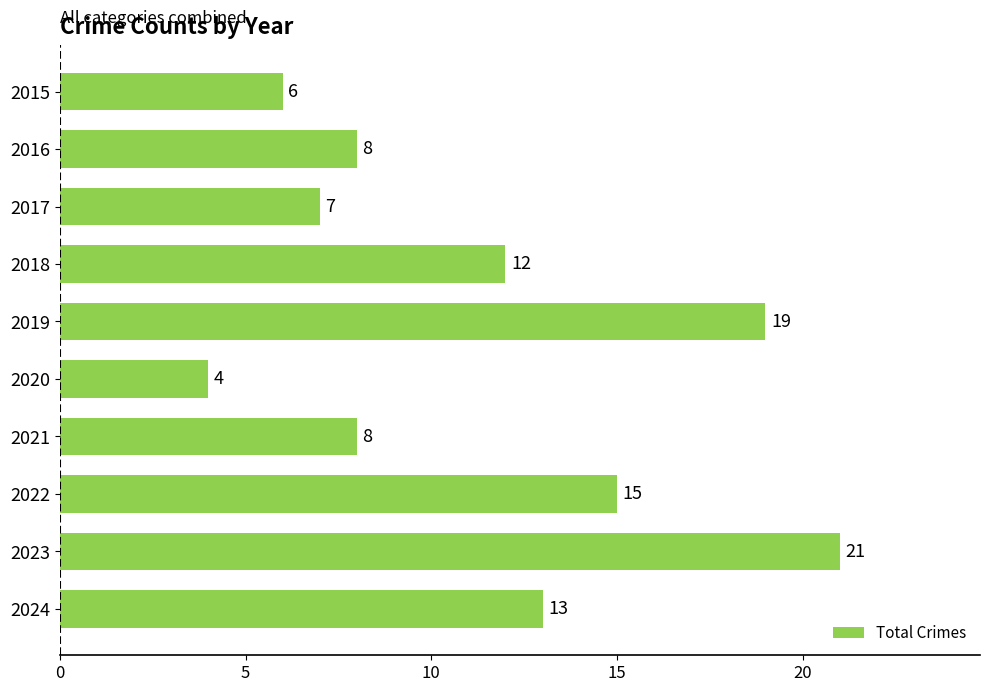

Where is the data nearest to the value 12?

2018